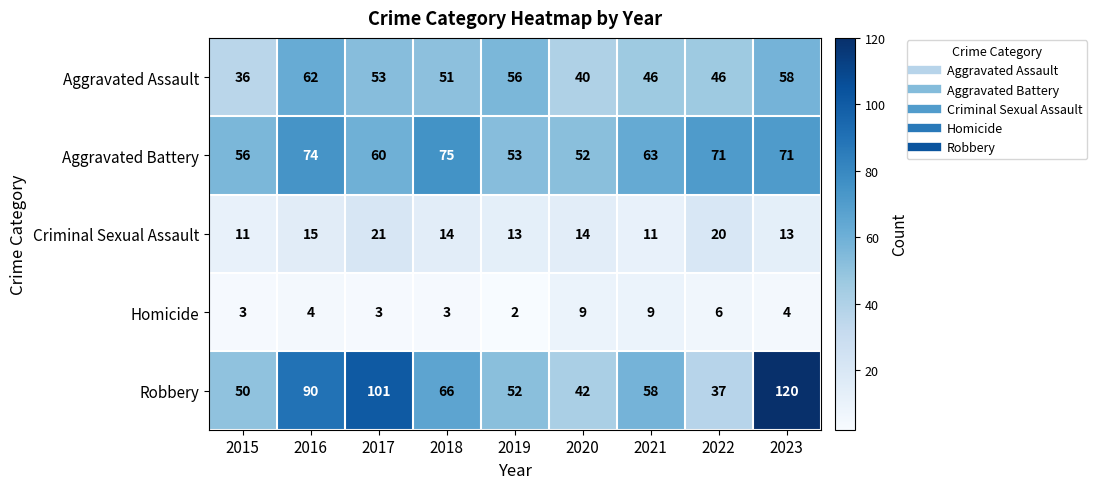

What is the spread (max minus min) of values at 2020?

43